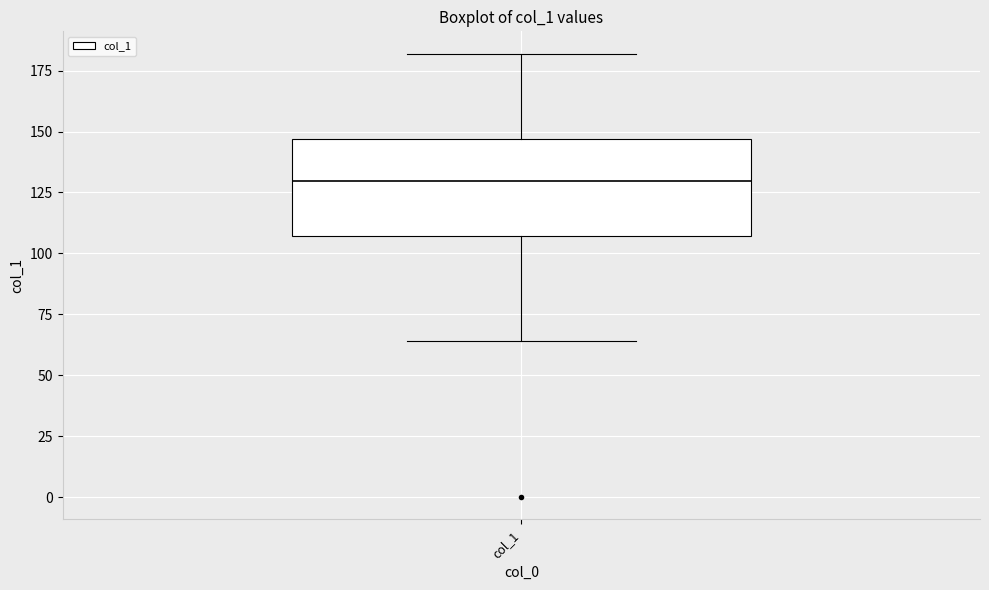

Read this box plot against the y-axis: the position of the median line, the range covered by the box, and the ends of both whiskers. The values are not printed on the chart, so give them approximately, as read against the axis.

median 130, box 105 to 145, whiskers 65 to 180